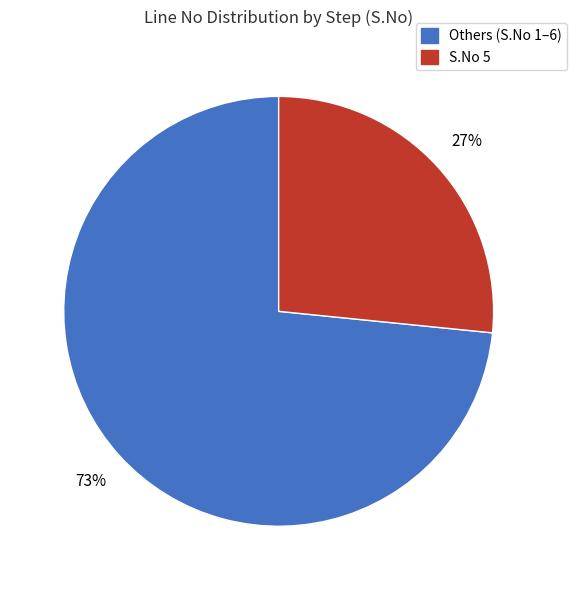

Count the number of slices in the pie.

2